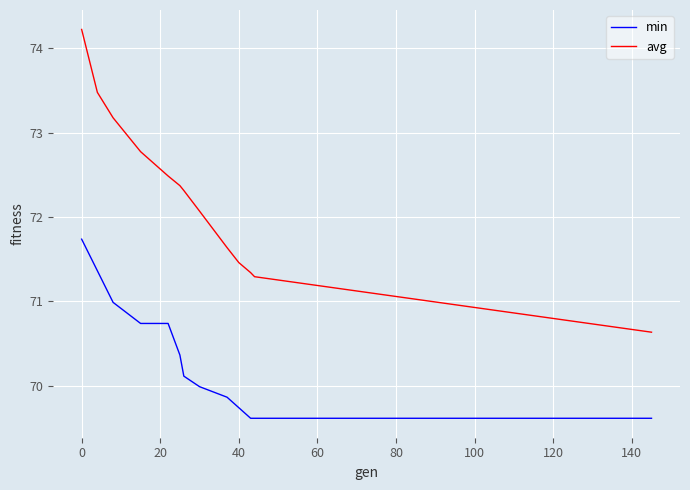

Which series has the widest spread of values?

avg